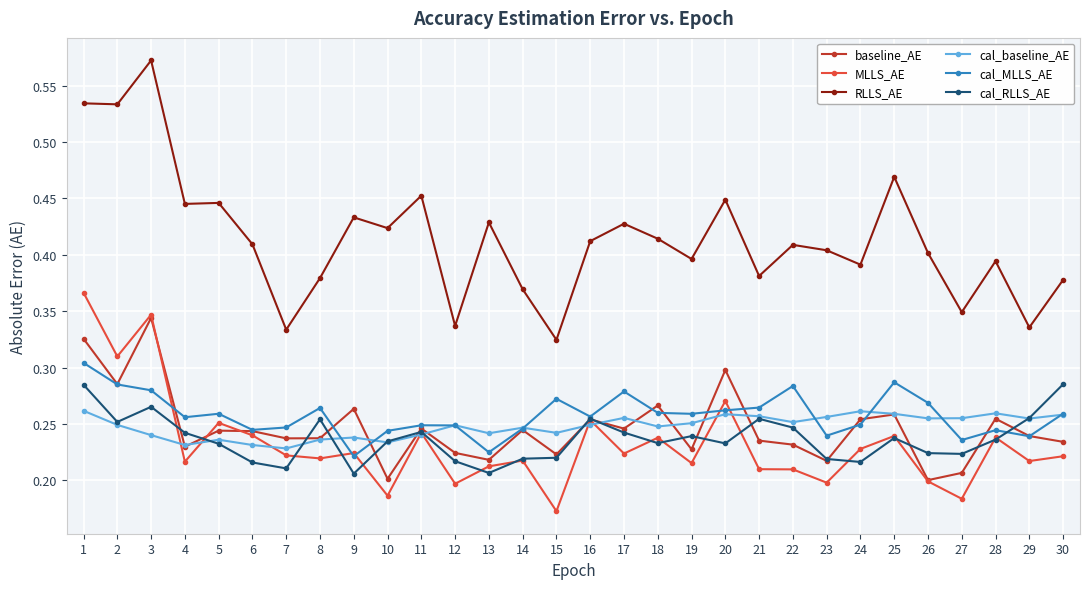

At which label does baseline_AE reach its peak?

3